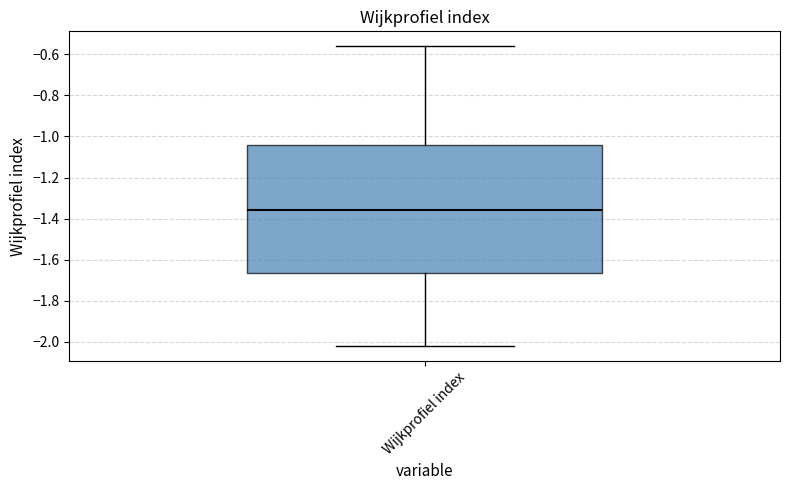

Transcribe this box plot: give where the median line is, the range the box spans, and where the two whiskers end, as read against the y-axis. The values are not printed on the chart, so give them approximately, as read against the axis.

median -1.36, box -1.66 to -1.04, whiskers -2.02 to -0.56